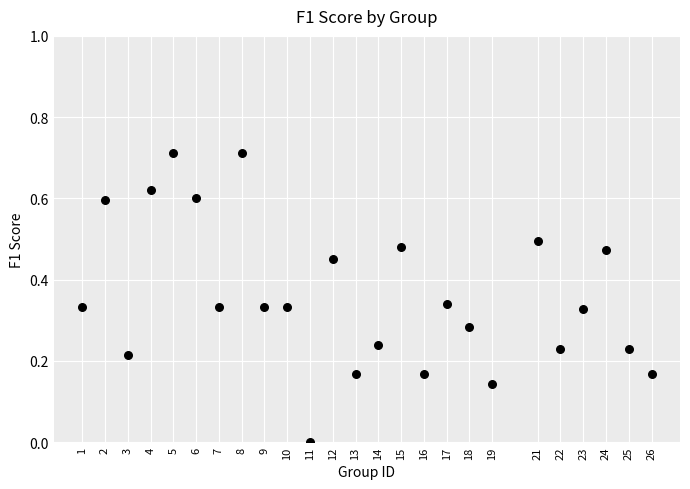

What is the range of X values (max minus min)?

25.0